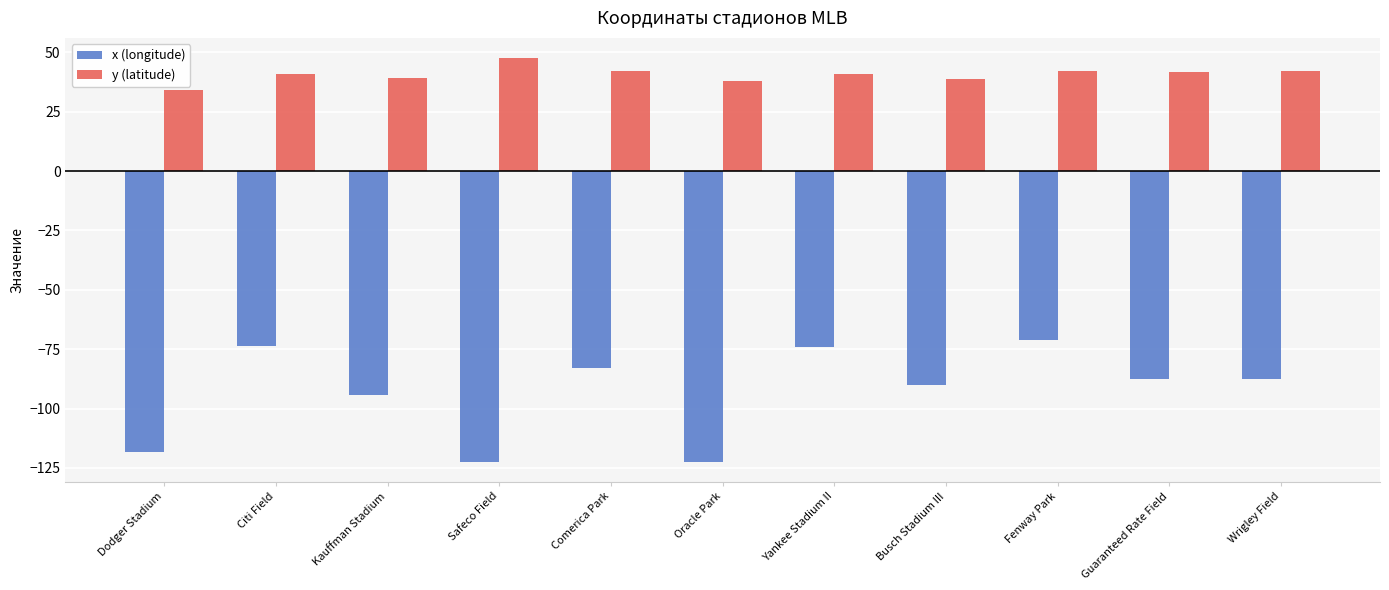

True or false: y (latitude) has a value of 24.7 at Guaranteed Rate Field.

False